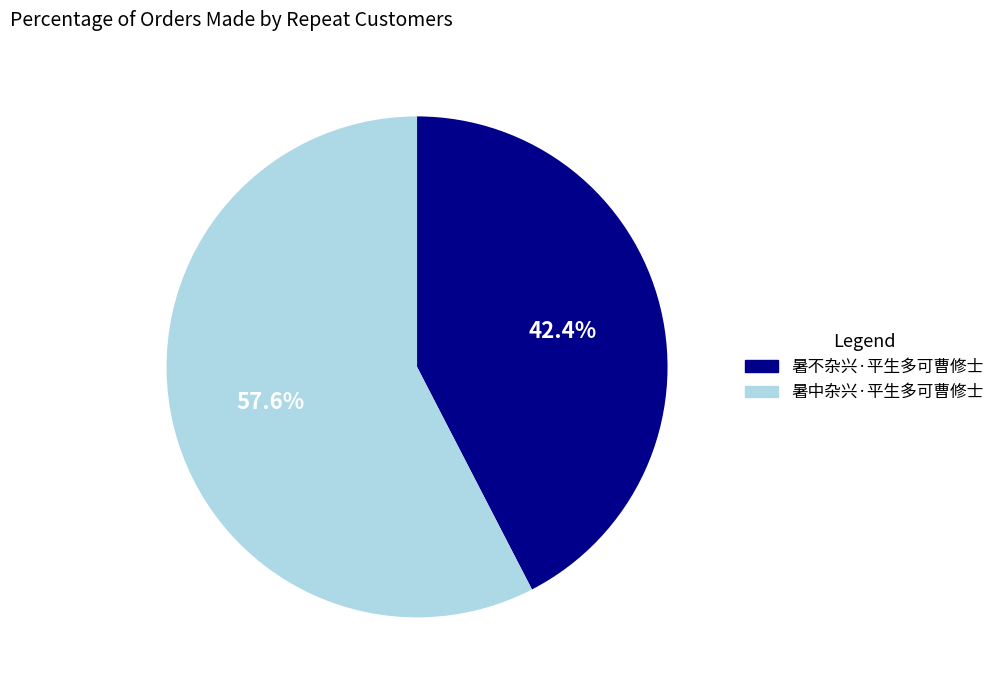

To the nearest percent, what percentage of the pie is 暑不杂兴·平生多可曹修士?

42%